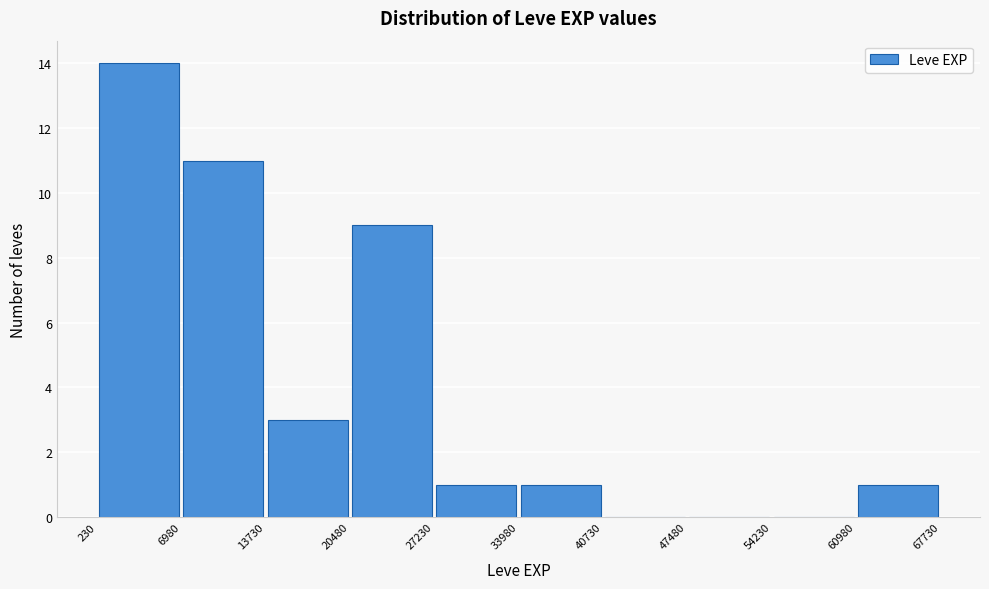

What is the height of the bar covering 230 to 6980 on the x-axis? The values are not printed on the chart, so give them approximately, as read against the axis.

14